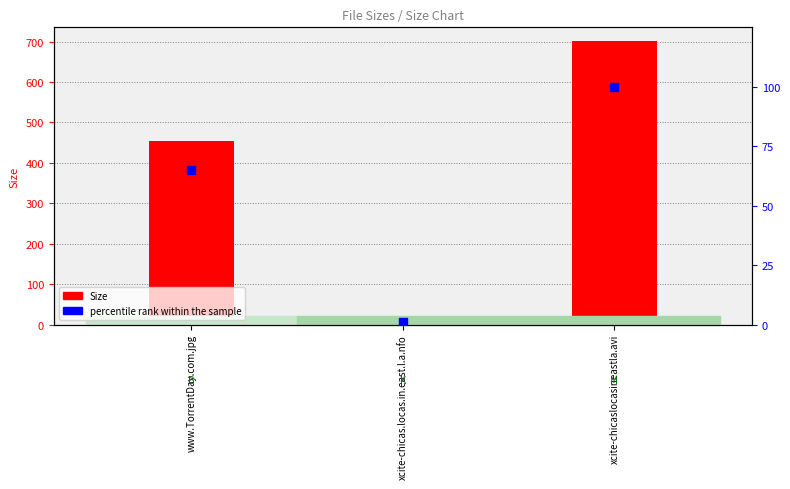

Which series has the largest Y range (max minus min)?

Size